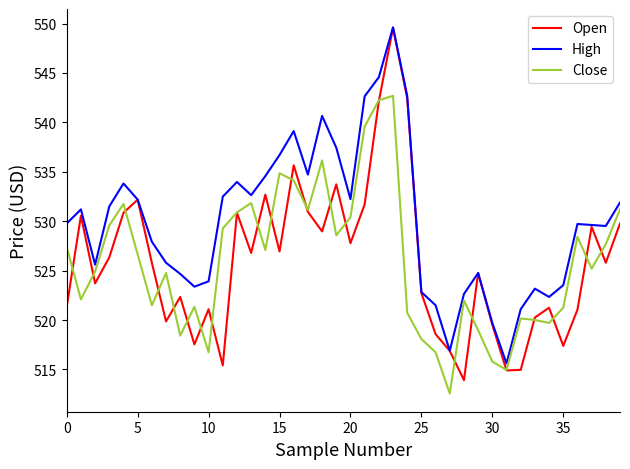

What is the minimum value shown in the chart?

512.6